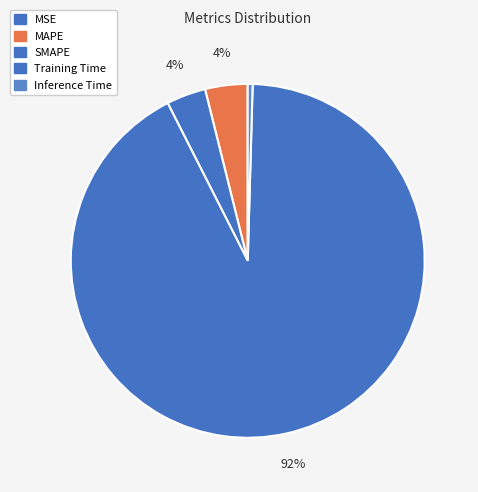

Count the number of slices in the pie.

5